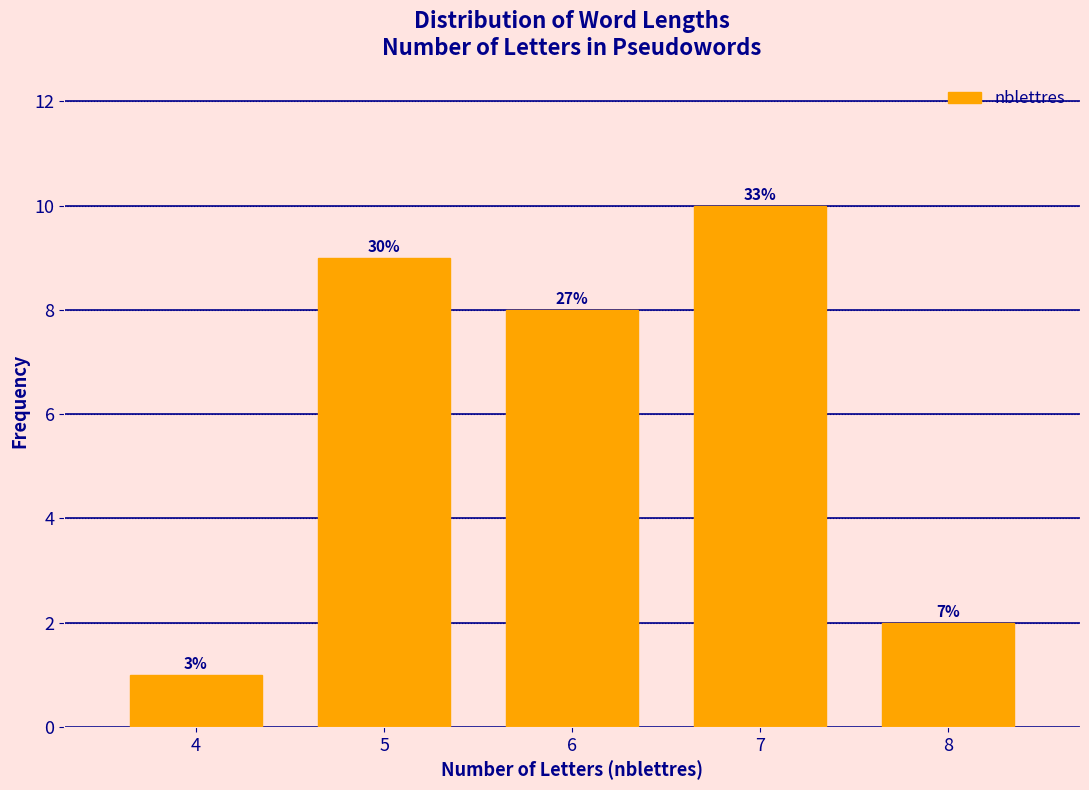

How many bars are there in total?

5